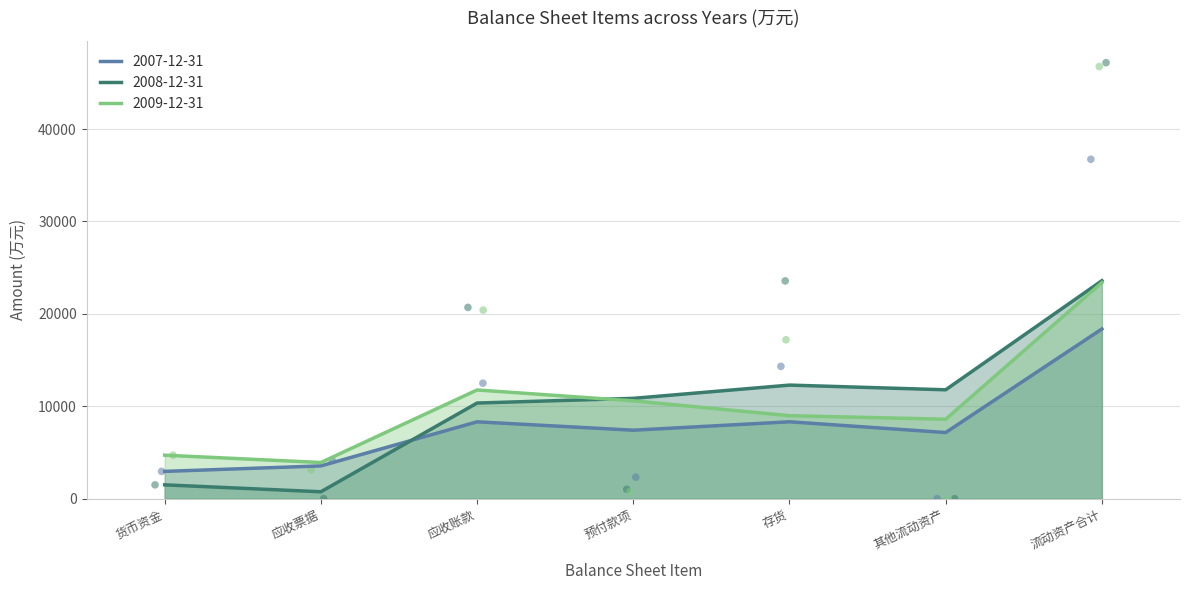

What is the minimum value for 2007-12-31?

2955.0